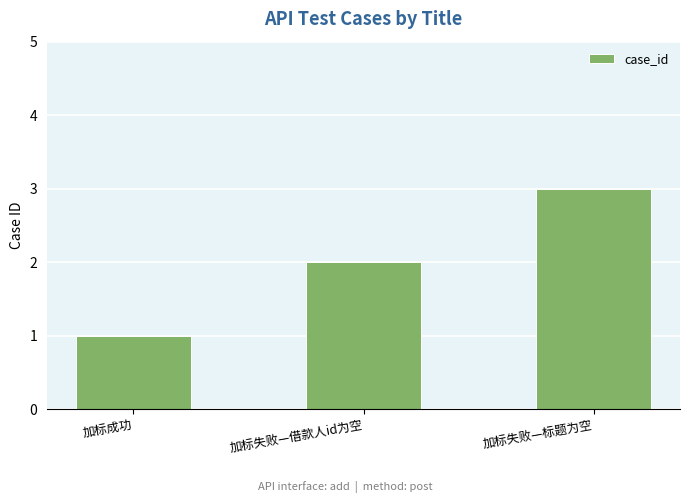

Between 加标成功 and 加标失败—借款人id为空, which is larger?

加标失败—借款人id为空